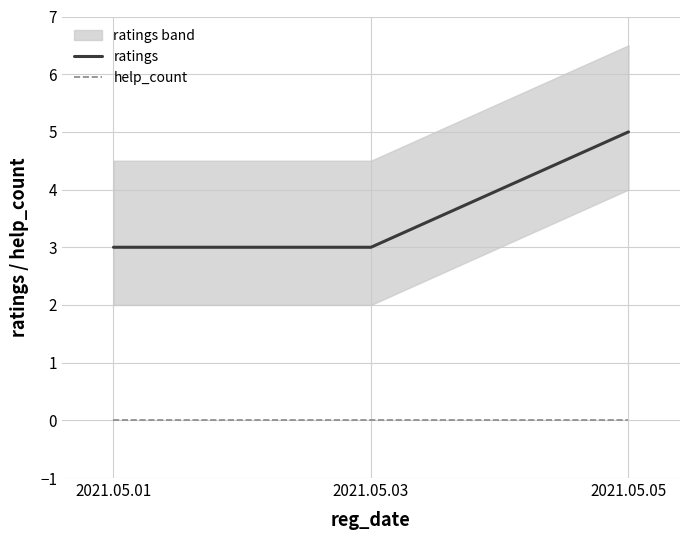

Rank the series by their average value, from lowest to highest.

help_count, ratings